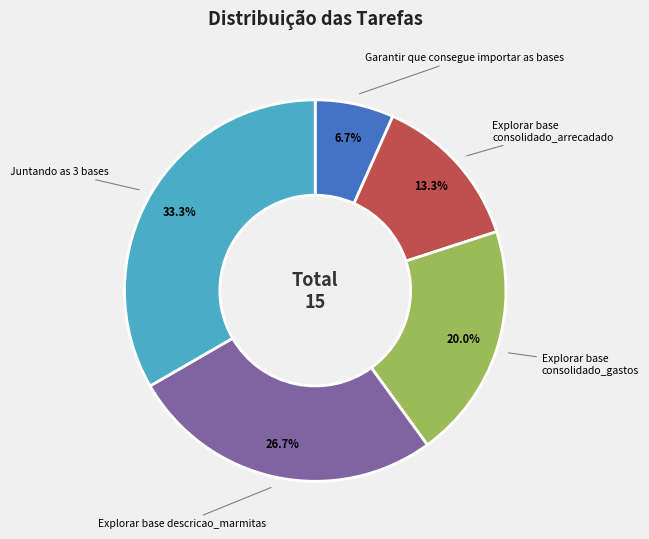

To the nearest percent, what portion does Explorar base consolidado_gastos represent?

20%